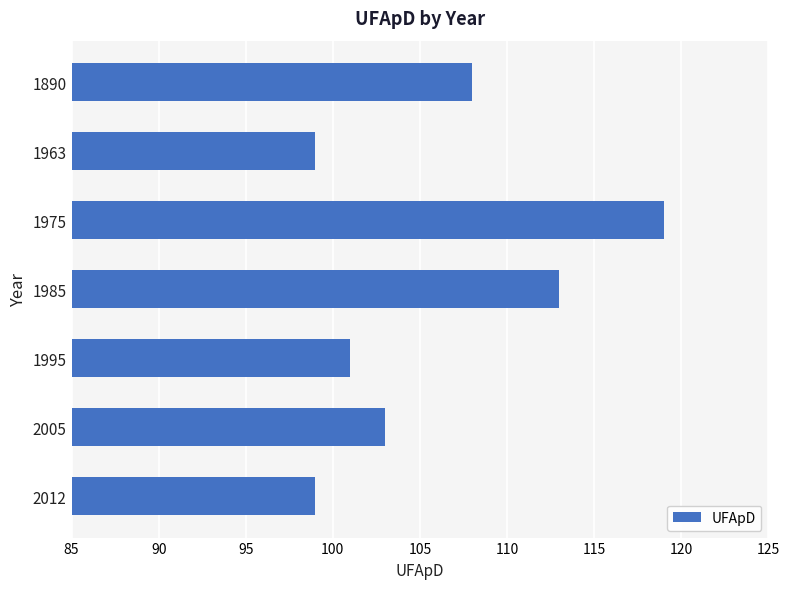

What value does the data have at 1890?

108